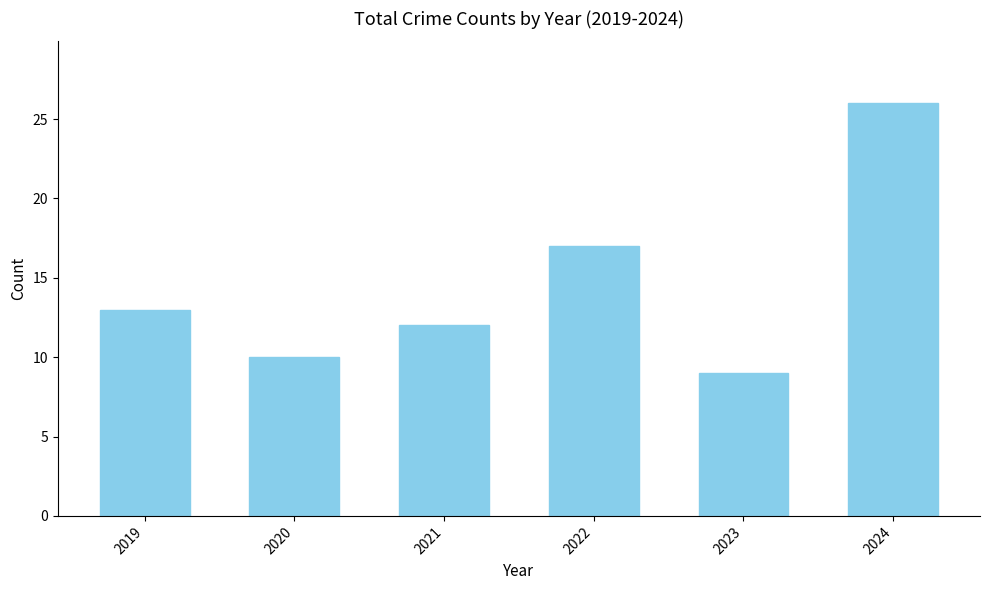

What is the sum of the values at 2022 and 2020?

27